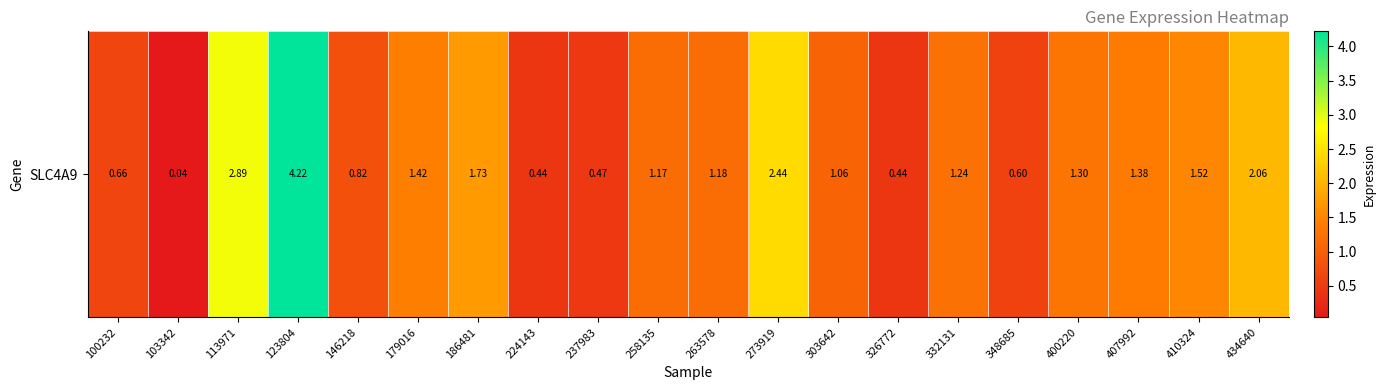

Reading left to right, list all the values displayed in this chart.

100232=0.7	103342=0.0	113971=2.9	123804=4.2	146218=0.8	179016=1.4	186481=1.7	224143=0.4	237983=0.5	258135=1.2	263578=1.2	273919=2.4	303642=1.1	326772=0.4	332131=1.2	348685=0.6	400220=1.3	407992=1.4	410324=1.5	434640=2.1